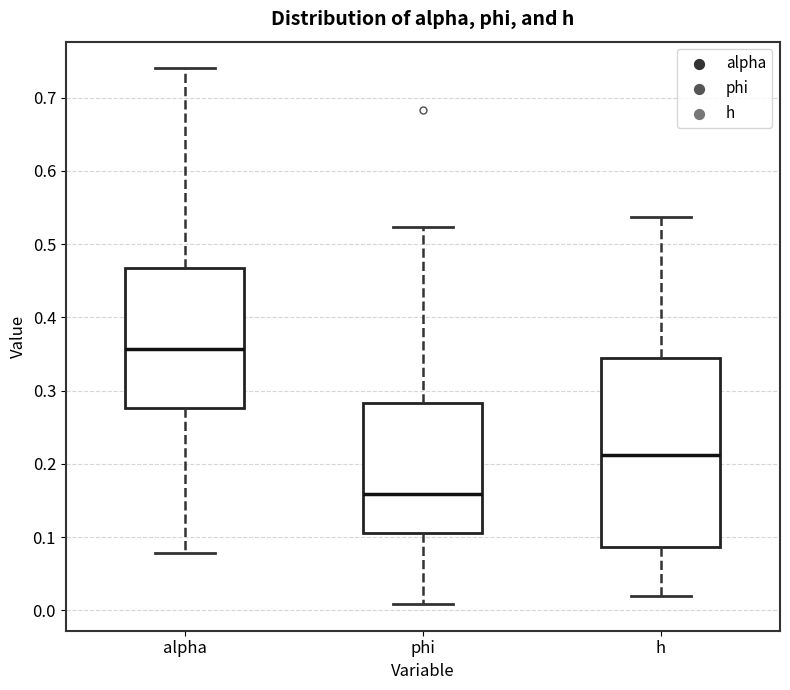

Reading left to right, read every box against the y-axis: the position of its median line, the range the box covers, and the ends of its whiskers. The values are not printed on the chart, so give them approximately, as read against the axis.

alpha: median 0.36, box 0.28 to 0.47, whiskers 0.08 to 0.74
phi: median 0.16, box 0.11 to 0.28, whiskers 0.01 to 0.52
h: median 0.21, box 0.09 to 0.34, whiskers 0.02 to 0.54